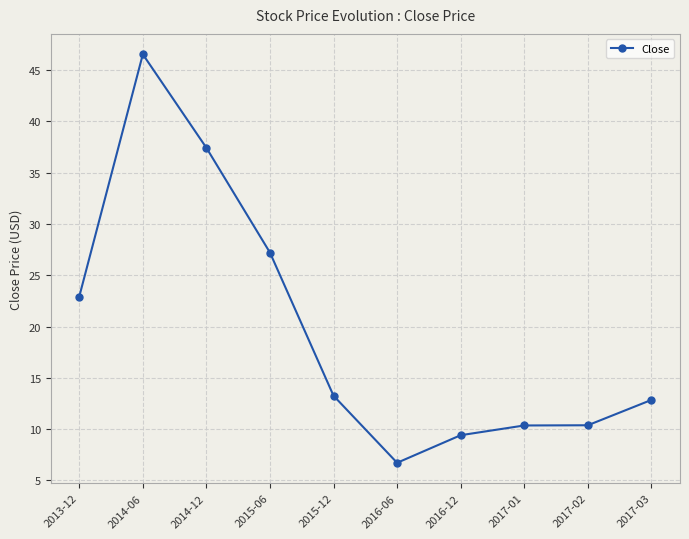

What is the sum of the values at 2015-06 and 2017-03?

40.0